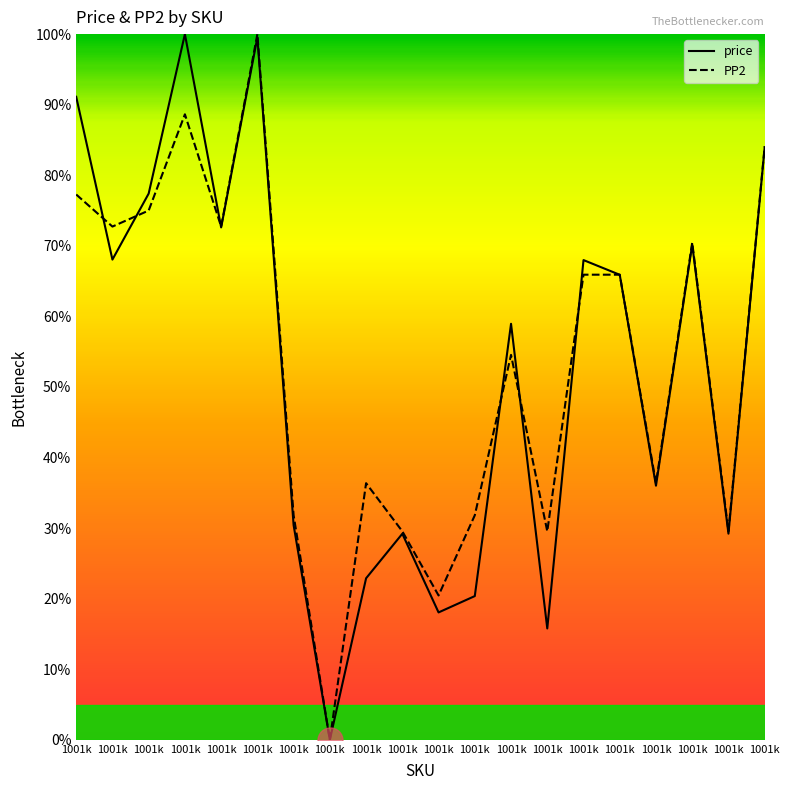

Where do PP2 and price first cross each other?

1001k and 1001k